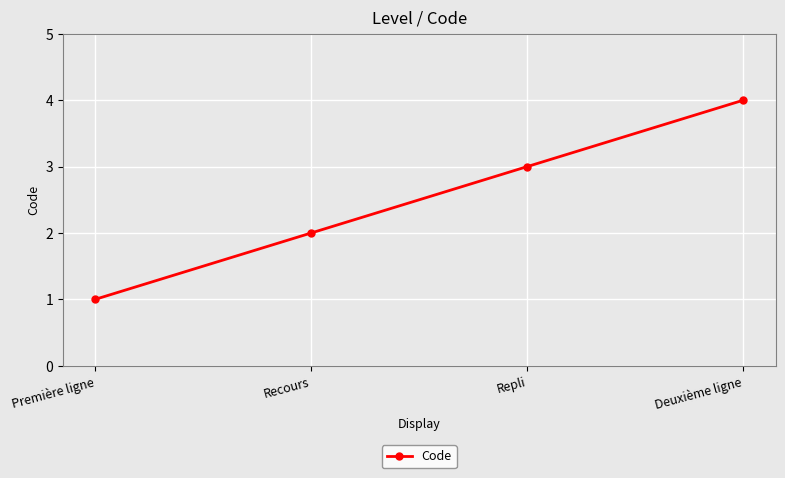

Which label corresponds to the largest value in the chart?

Deuxième ligne